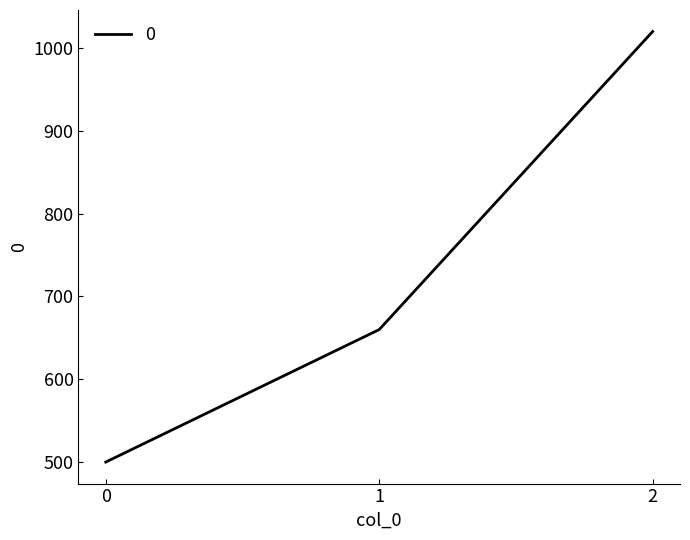

Reading right to left, list all the values displayed in this chart.

2=1020	1=660	0=500